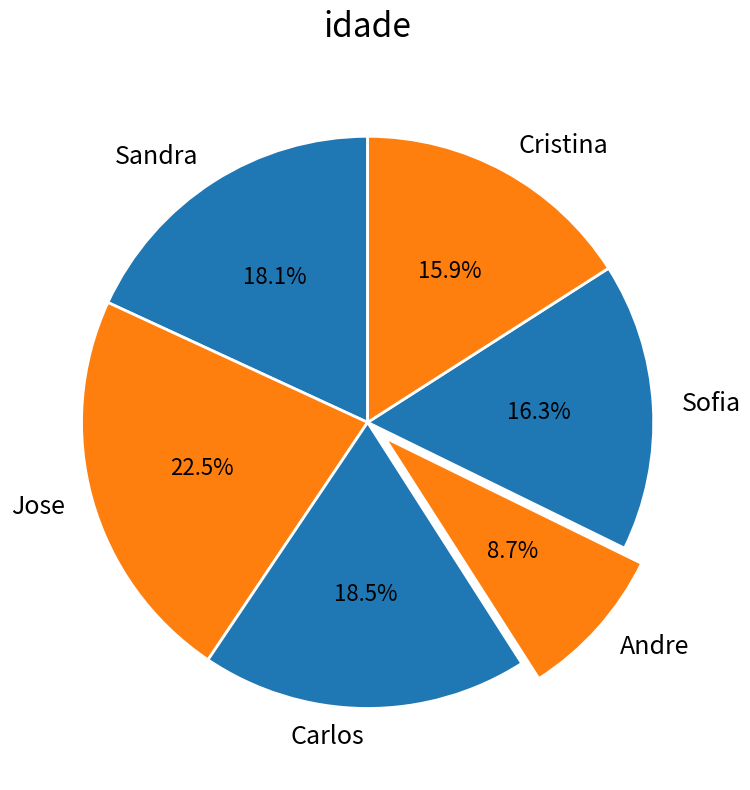

How much of the chart is everything except Andre?

91.3%